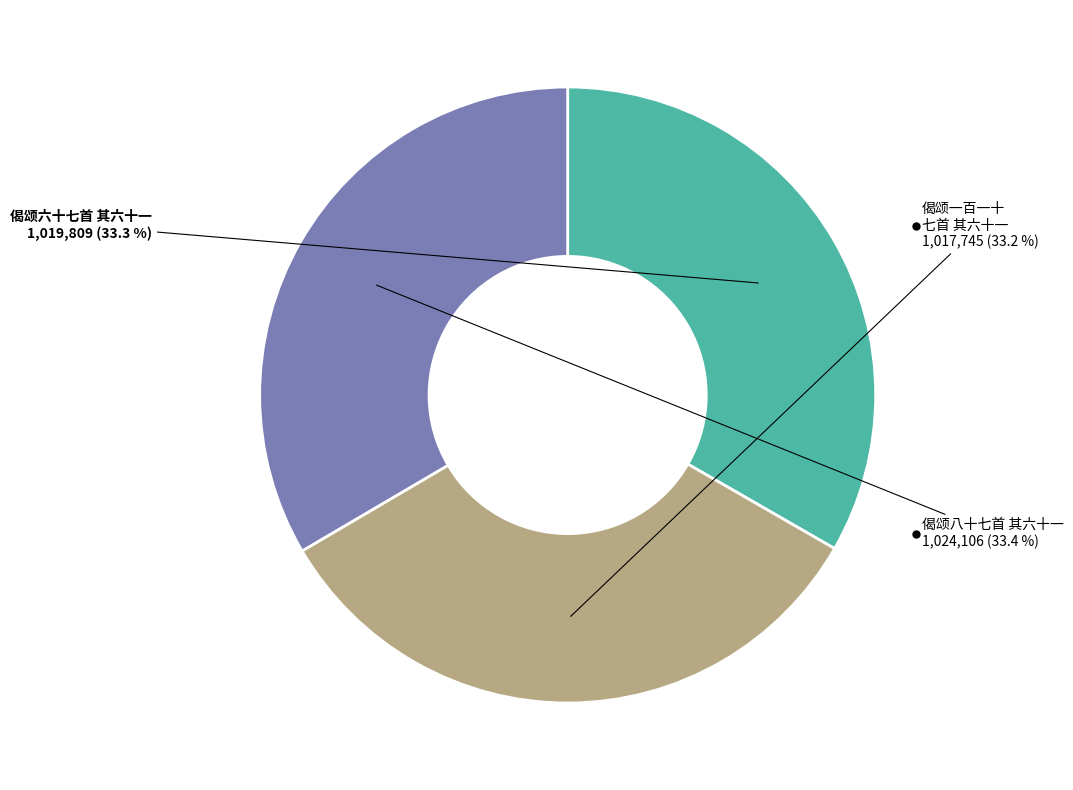

Is there any slice that represents more than half of the pie?

No